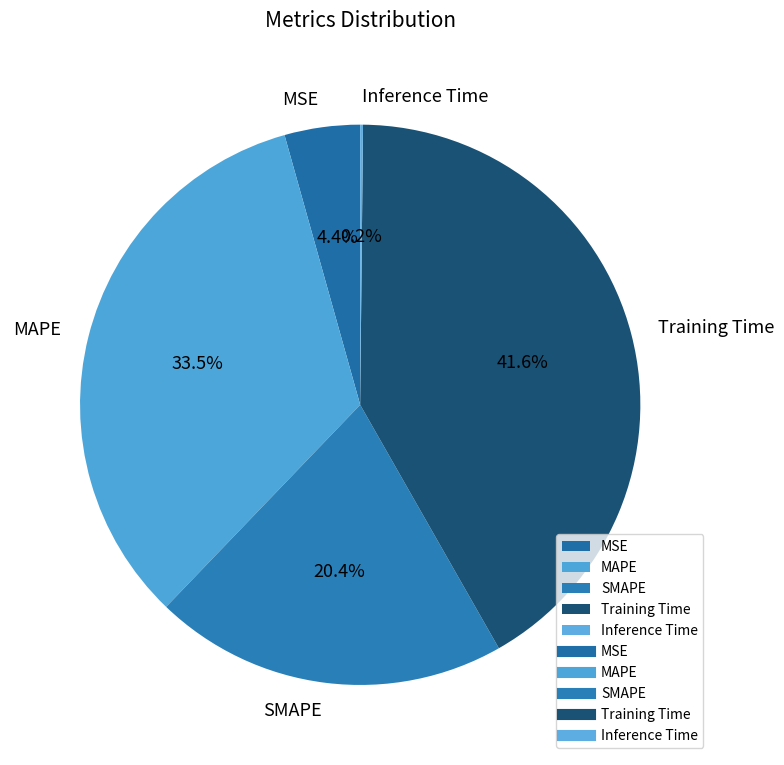

Which slice is the largest?

Training Time